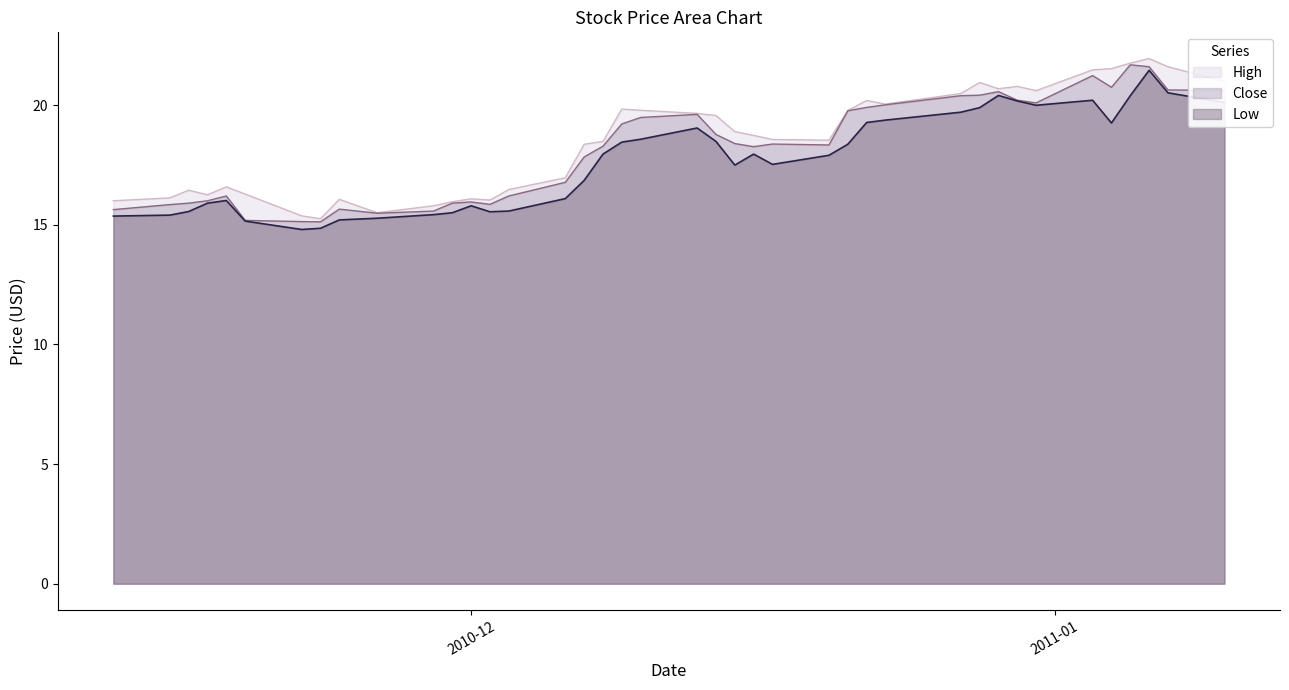

In High, how many points are lower than both neighbors (excluding endpoints)?

8